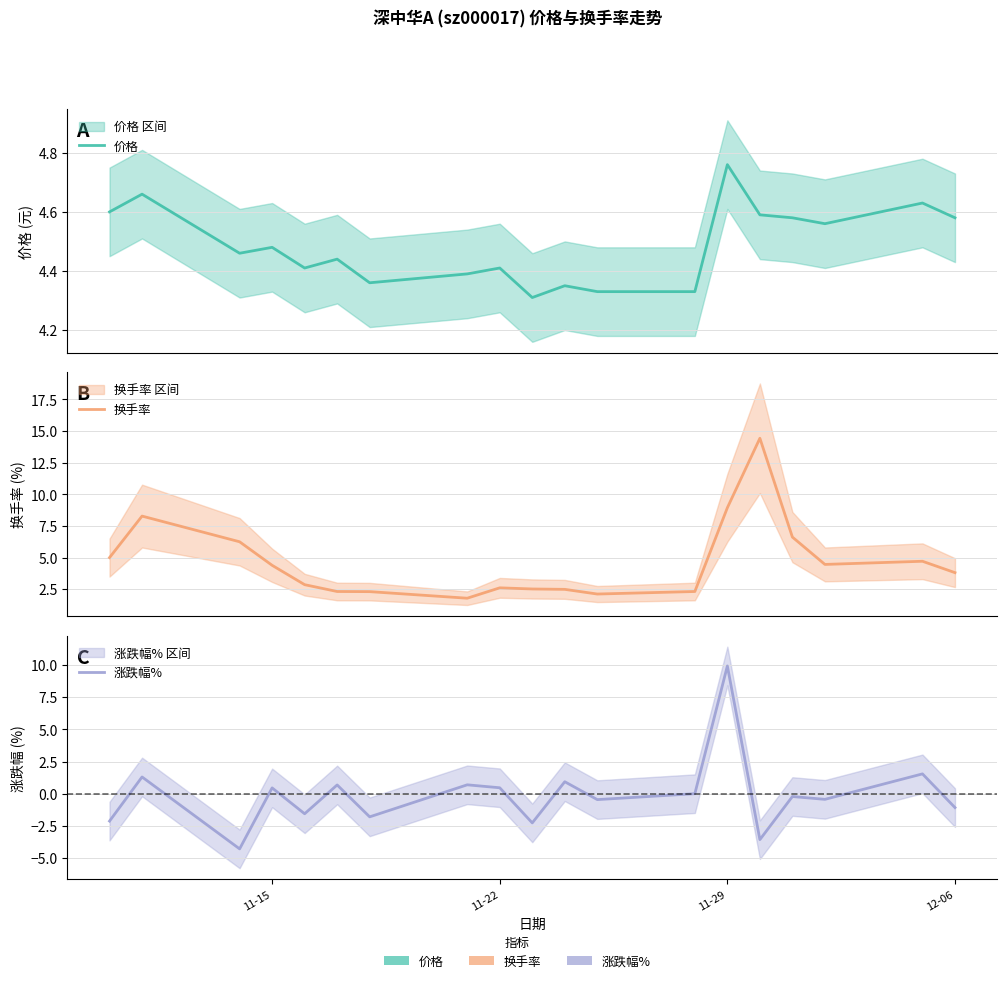

True or false: 换手率 has more than 1 points higher than both neighbors.

True